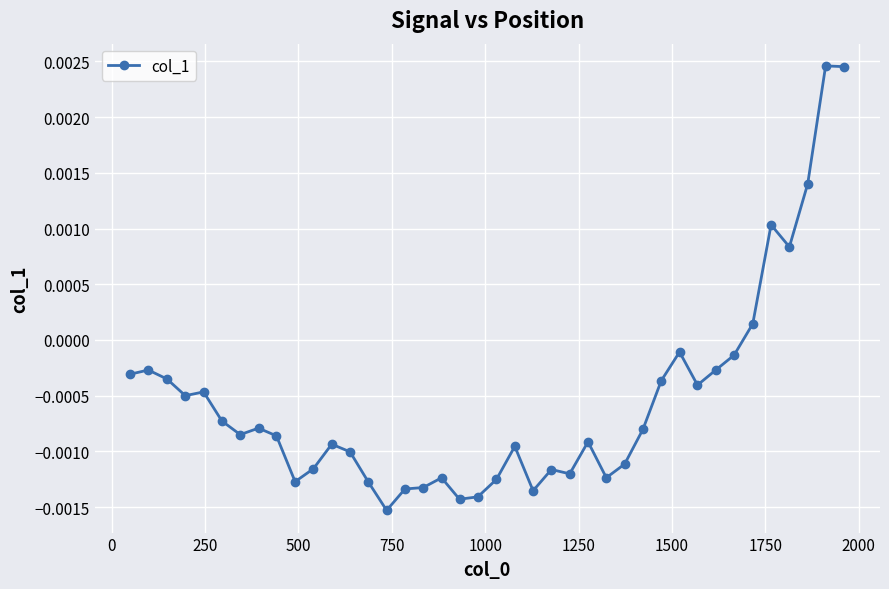

True or false: the data has more than 1 interior local peaks.

True